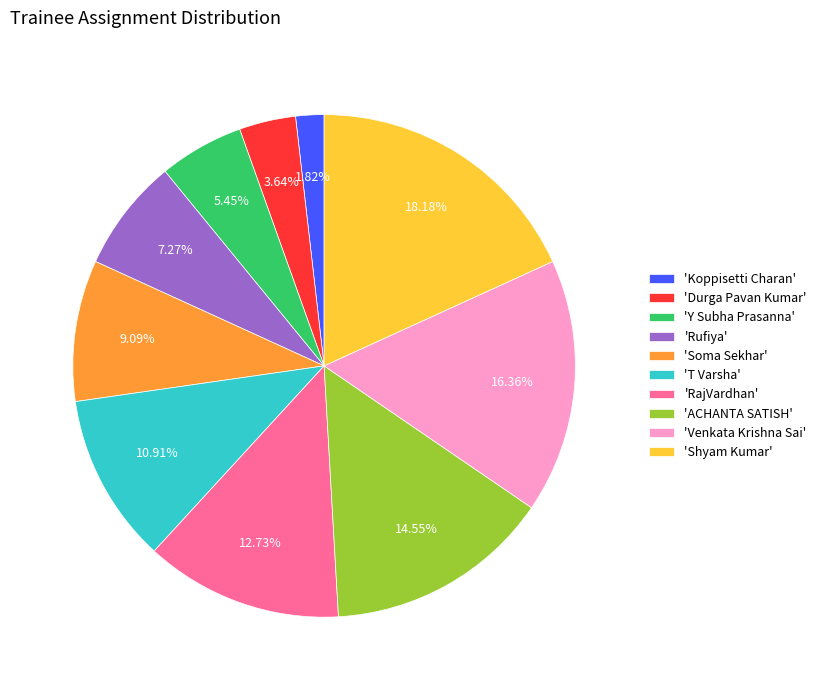

Is there any slice that represents more than half of the pie?

No